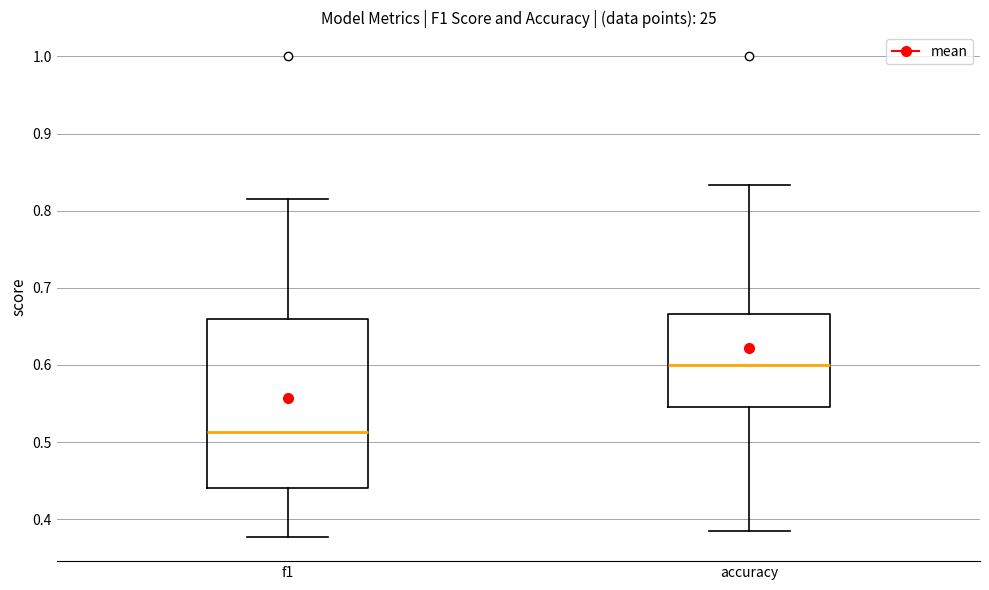

Which box is the tallest, from its lower edge to its upper edge?

f1